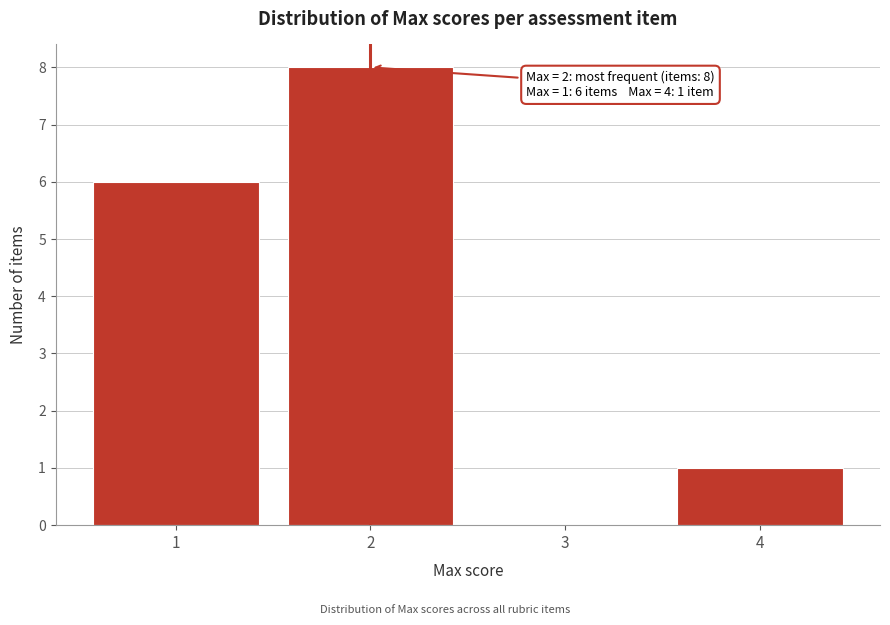

Reading right to left, what are all the values shown in this chart?

4=1	3=0	2=8	1=6